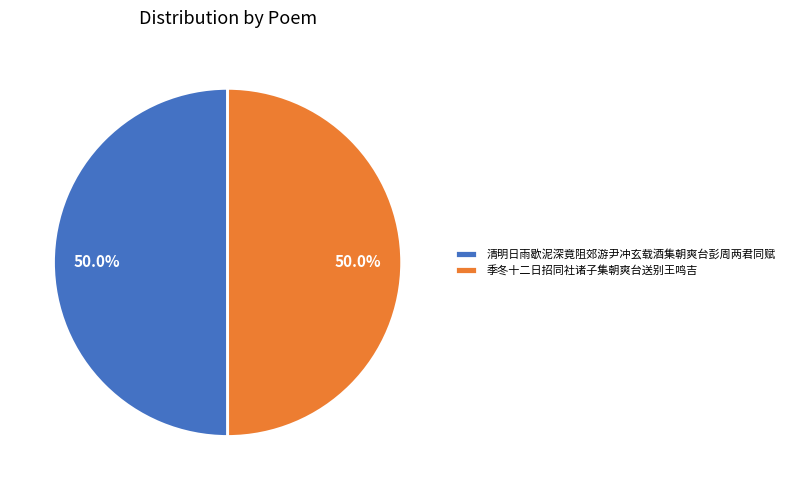

Combined, what portion of the pie is 清明日雨歇泥深竟阻郊游尹冲玄载酒集朝爽台彭周两君同赋 and 季冬十二日招同社诸子集朝爽台送别王鸣吉?

100.0%